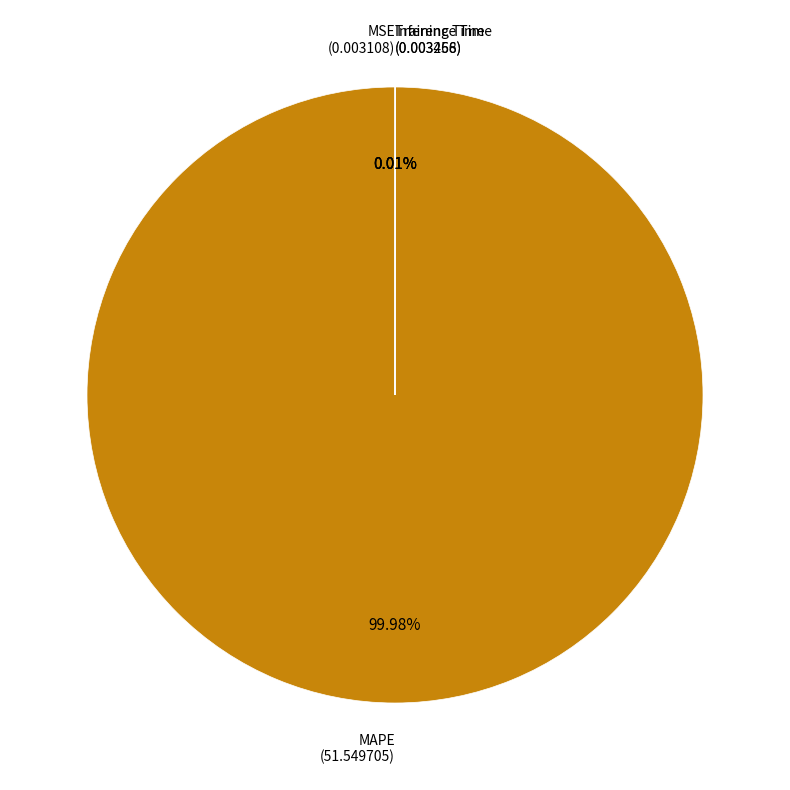

Is there a majority slice in this chart?

Yes